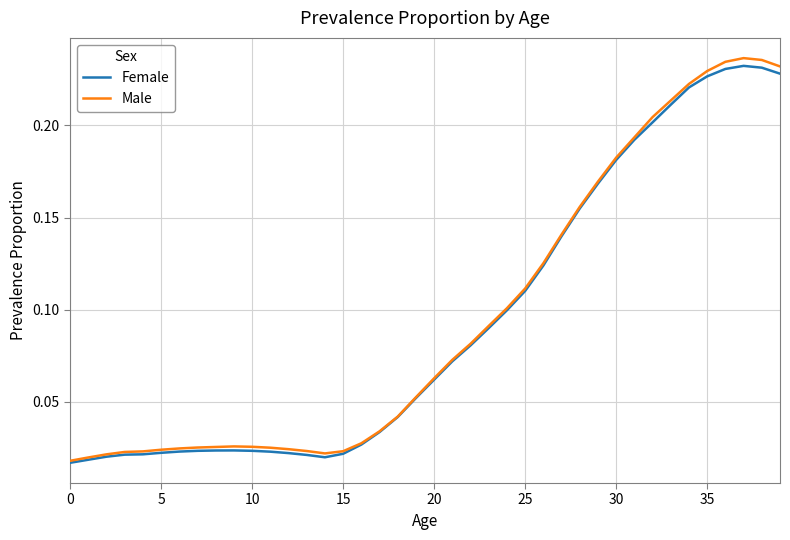

Which series has the largest range (max minus min)?

Male